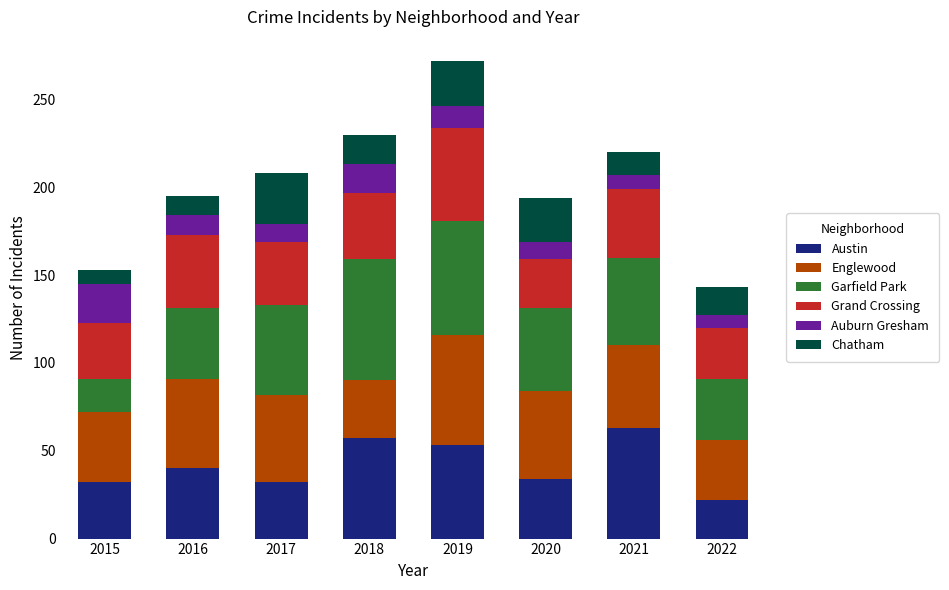

The Austin series shows 57 at 2018. True or false?

True